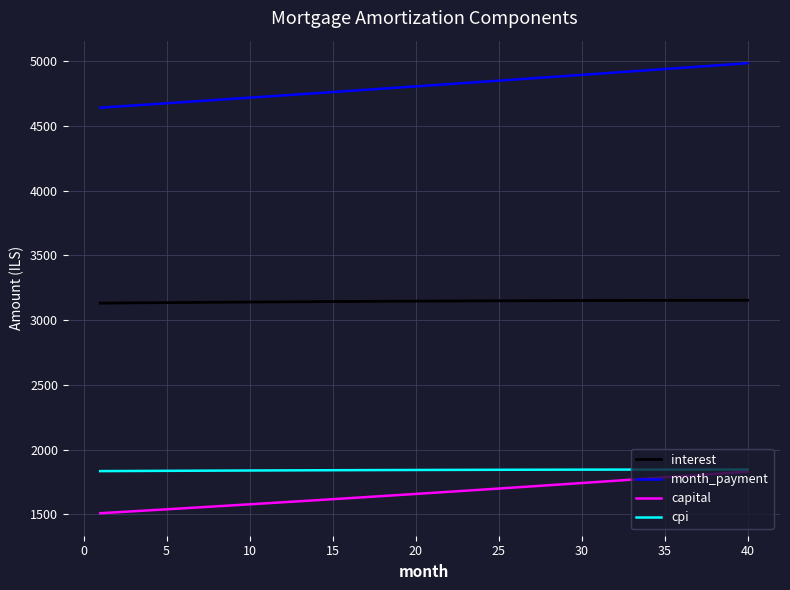

True or false: capital and month_payment intersect in this chart.

False